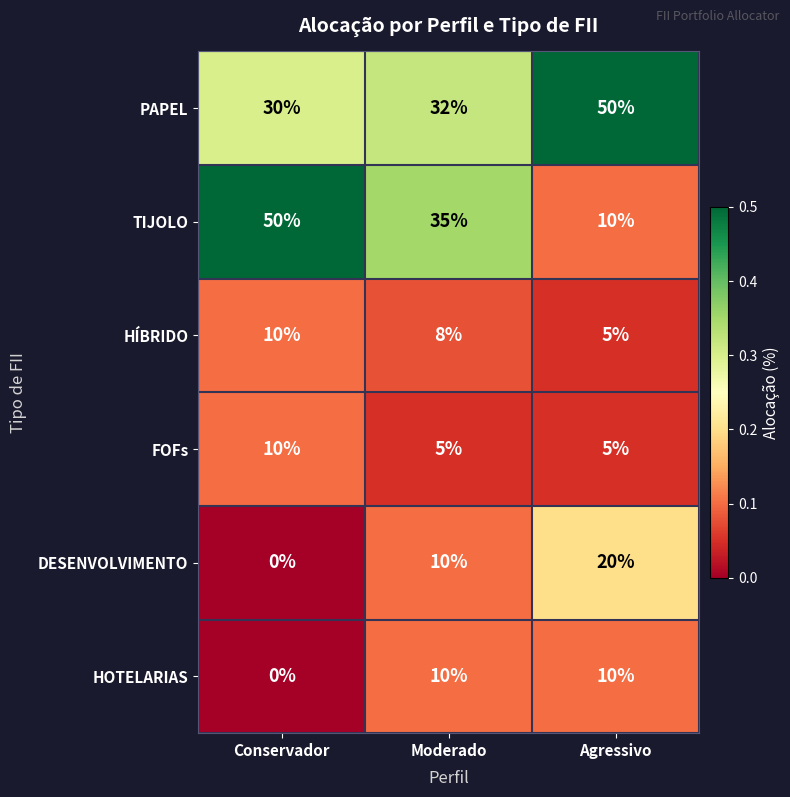

The value of FOFs at Moderado is 3. True or false?

False